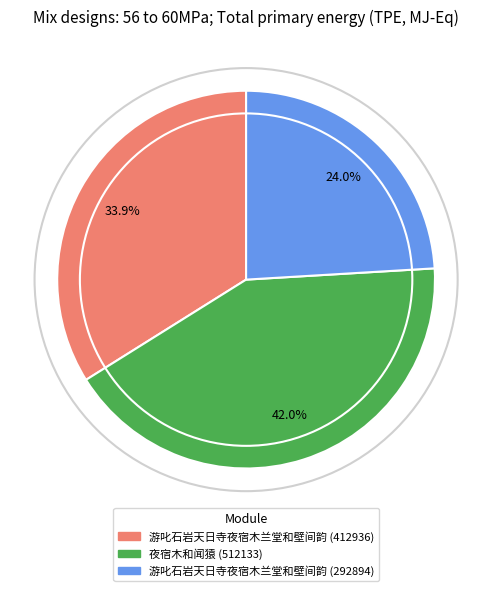

Is there a majority slice in this chart?

No